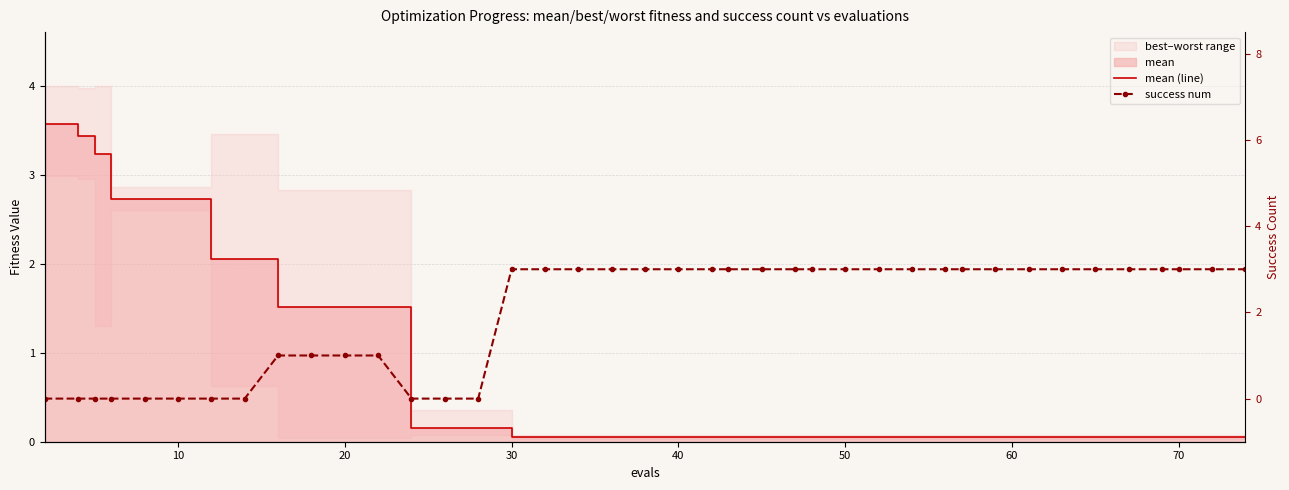

Reading left to right, what are all the values shown in this chart?

mean (line): 3.6	3.4	3.2	2.7	2.7	2.7	2.1	2.1	1.5	1.5	1.5	1.5	0.2	0.2	0.2	0.0	0.0	0.0	0.0	0.0	0.0	0.0	0.0	0.0	0.0	0.0	0.0	0.0	0.0	0.0	0.0	0.0	0.0	0.0	0.0	0.0	0.0	0.0	0.0	0.0
success num: 0.0	0.0	0.0	0.0	0.0	0.0	0.0	0.0	1.0	1.0	1.0	1.0	0.0	0.0	0.0	3.0	3.0	3.0	3.0	3.0	3.0	3.0	3.0	3.0	3.0	3.0	3.0	3.0	3.0	3.0	3.0	3.0	3.0	3.0	3.0	3.0	3.0	3.0	3.0	3.0